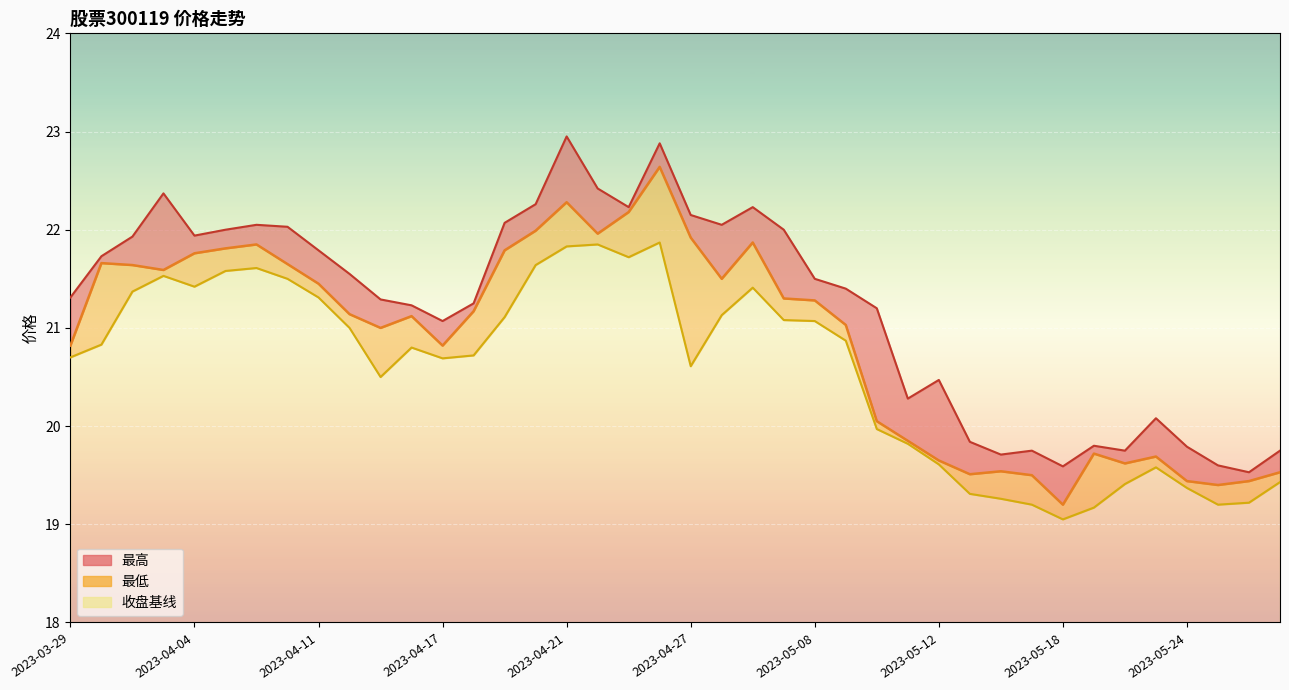

At which label does 最高 reach its peak?

2023-04-21